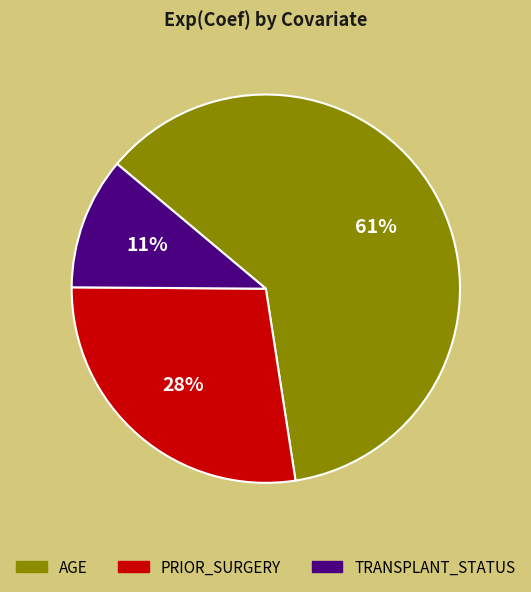

Which slice is the largest?

AGE